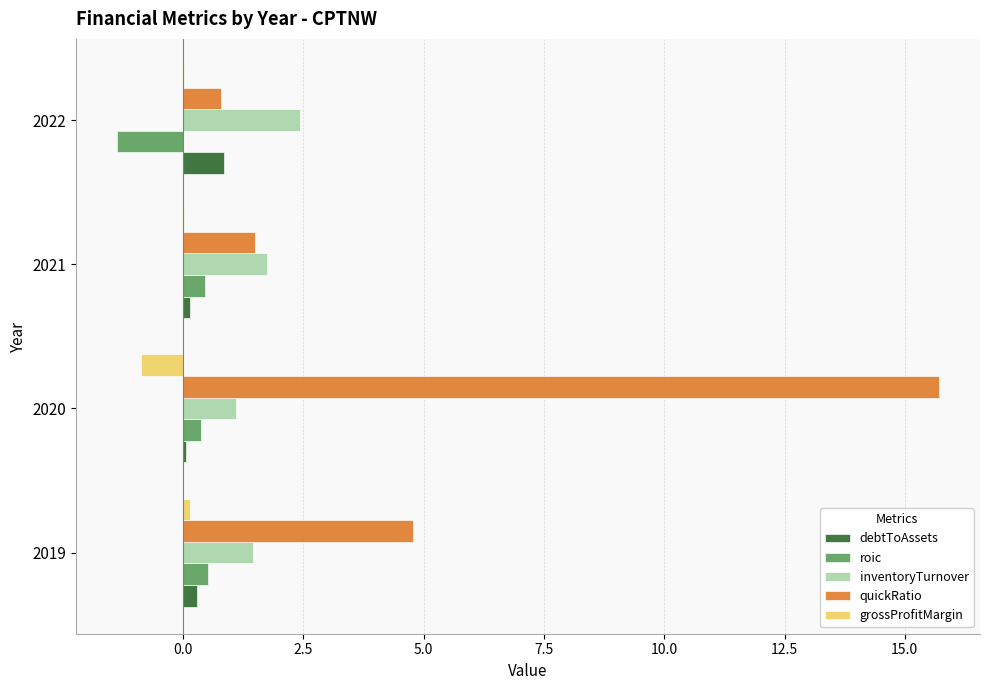

How many categories are shown in the chart?

4